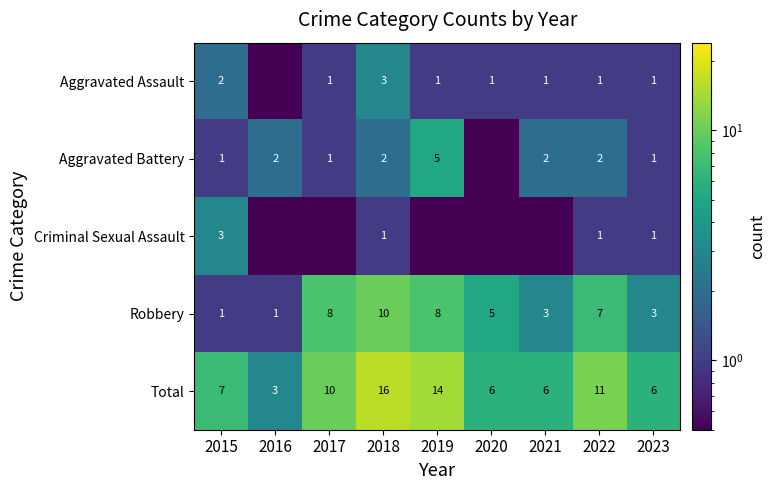

What is the spread (max minus min) of values at 2023?

5.0